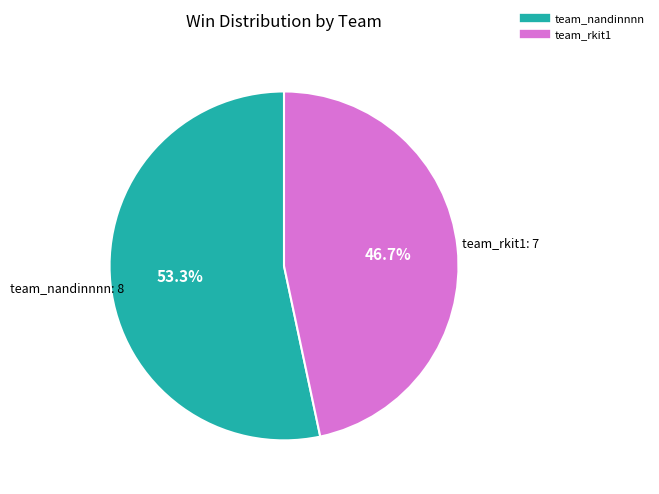

How much of the chart is everything except team_nandinnnn?

46.7%